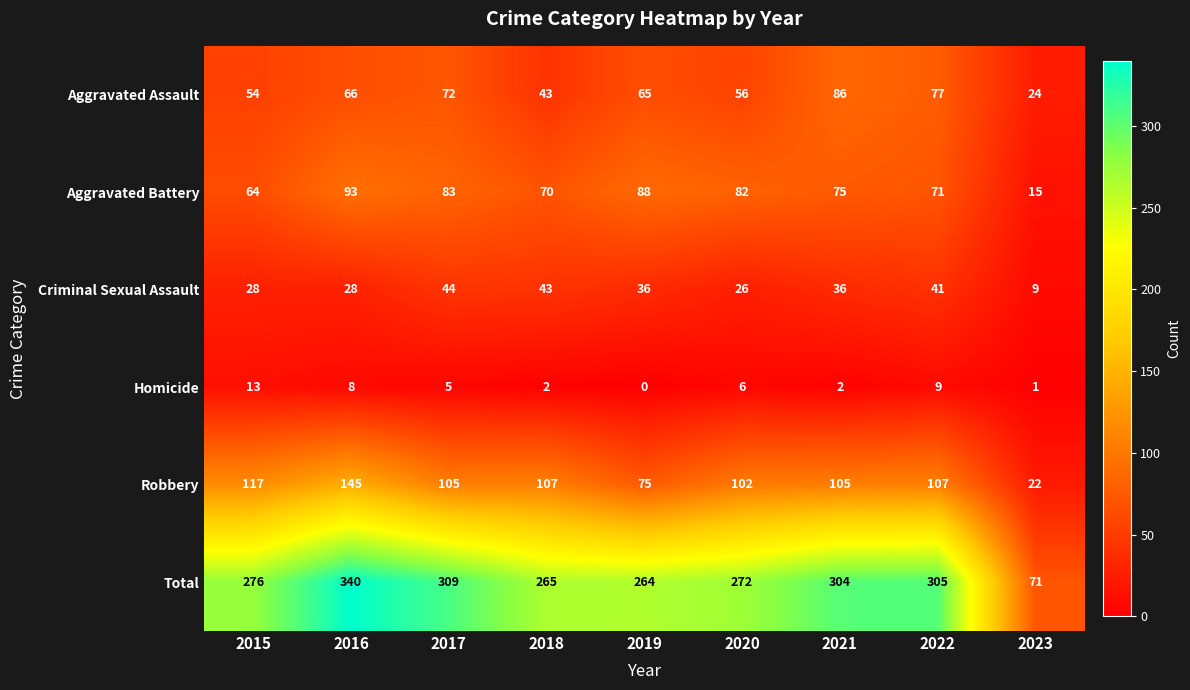

At 2016, list the series in order from largest to smallest.

Total, Robbery, Aggravated Battery, Aggravated Assault, Criminal Sexual Assault, Homicide